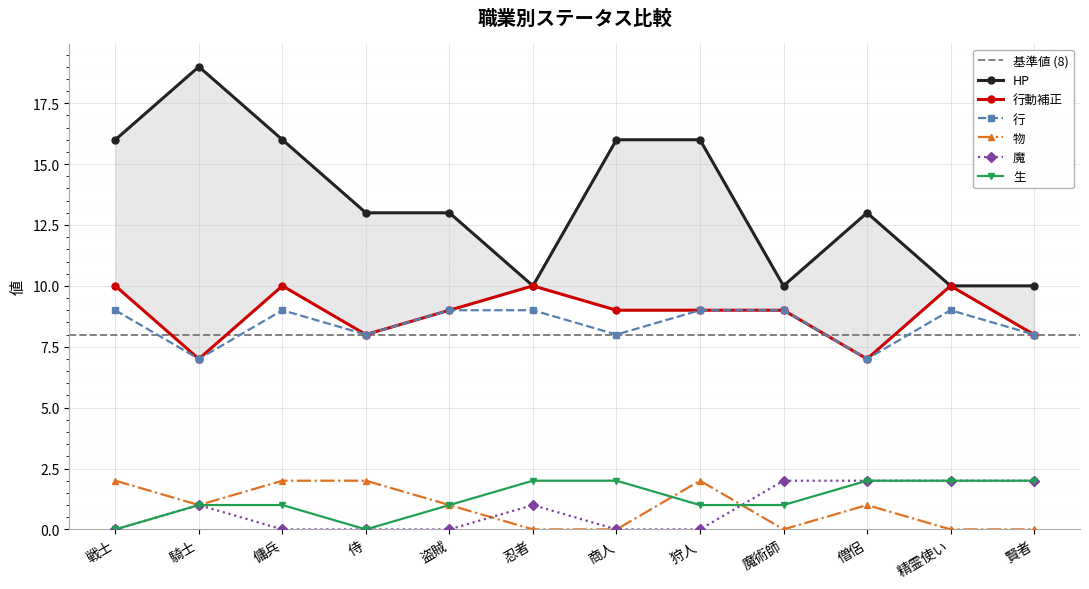

What are all the series names shown in the legend?

HP, 行動補正, 行, 物, 魔, 生